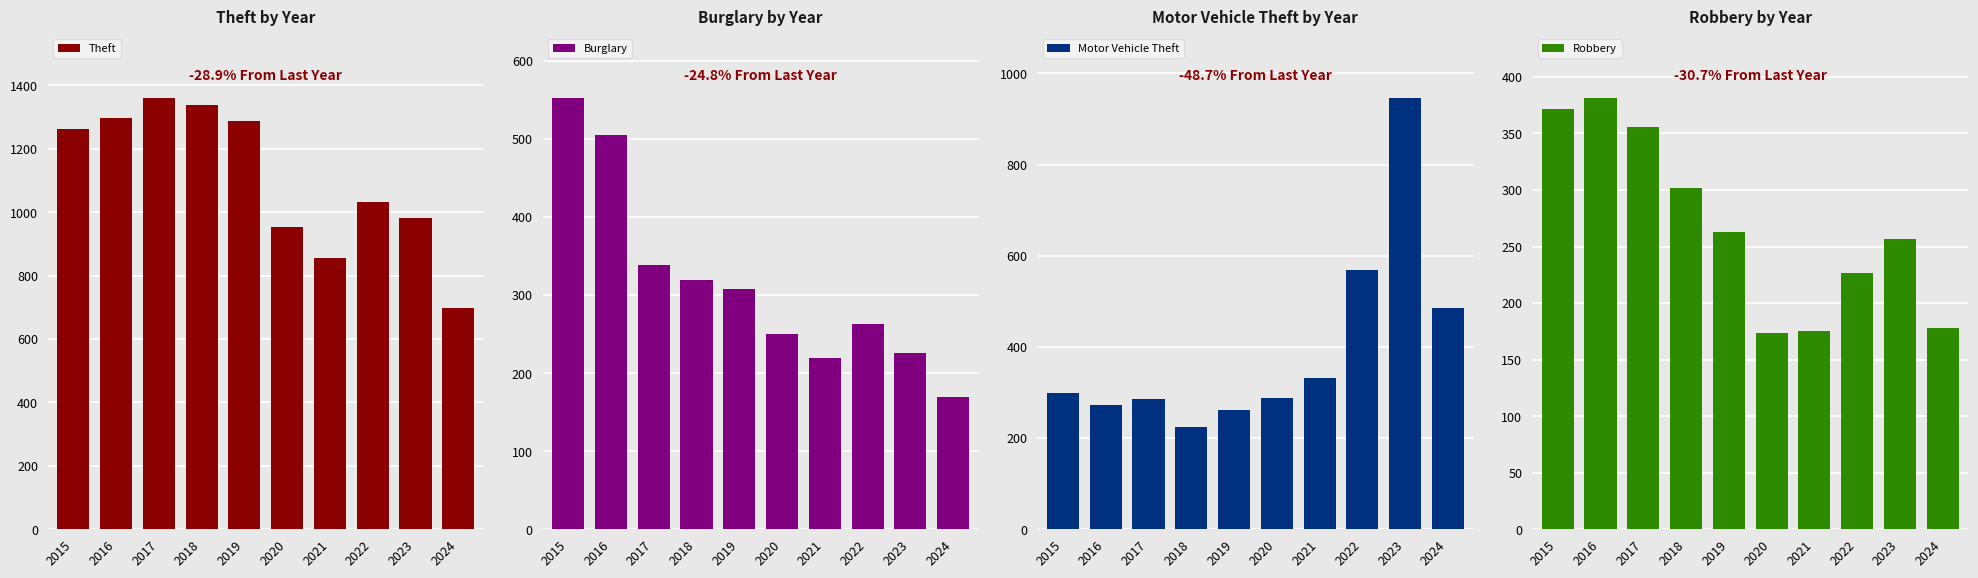

Are the bars horizontal?

No